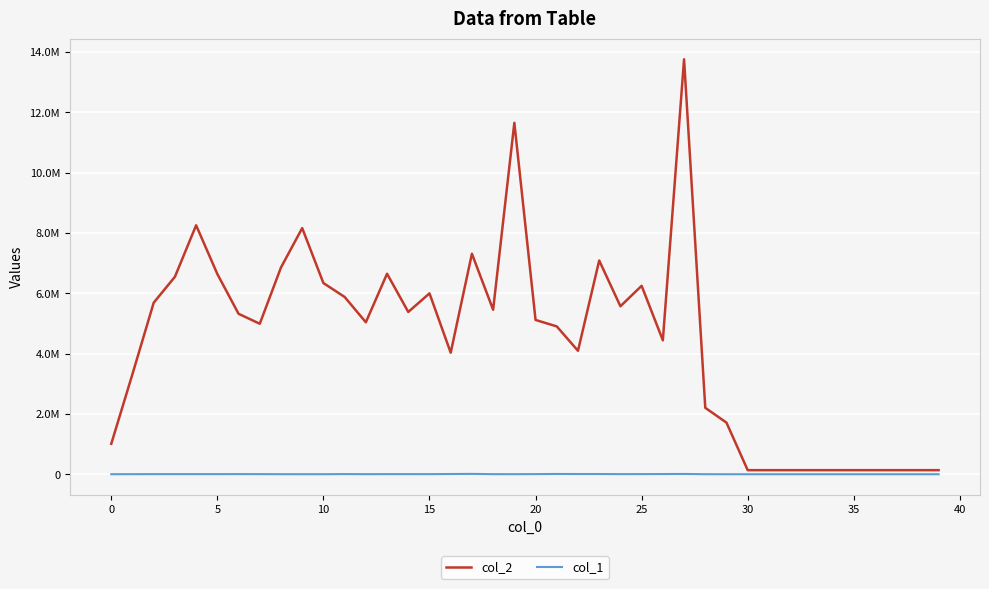

True or false: col_2 and col_1 cross at least once.

False